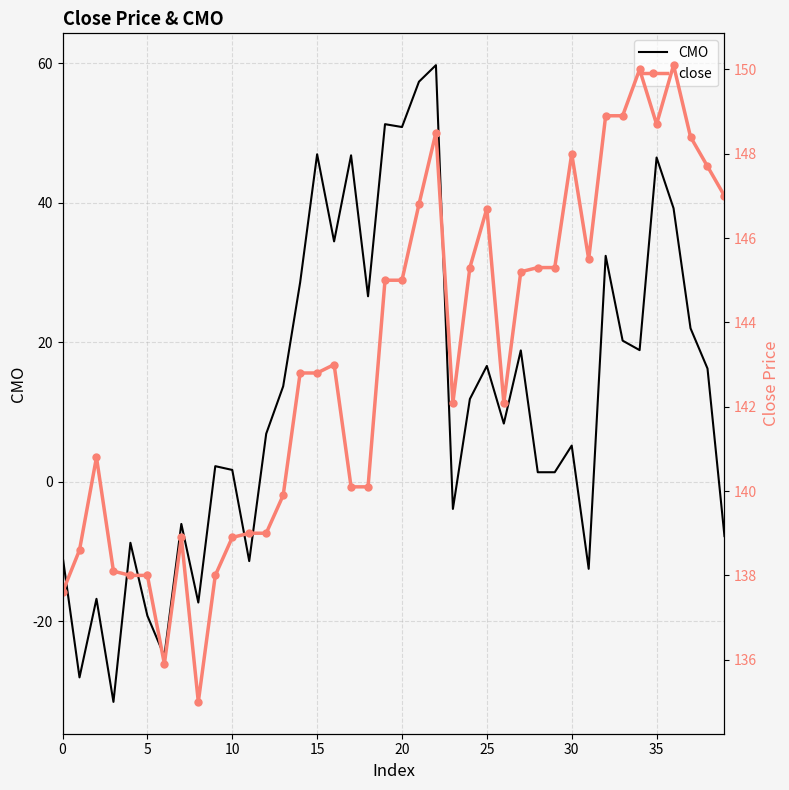

How many data points in CMO are less than 11?

20